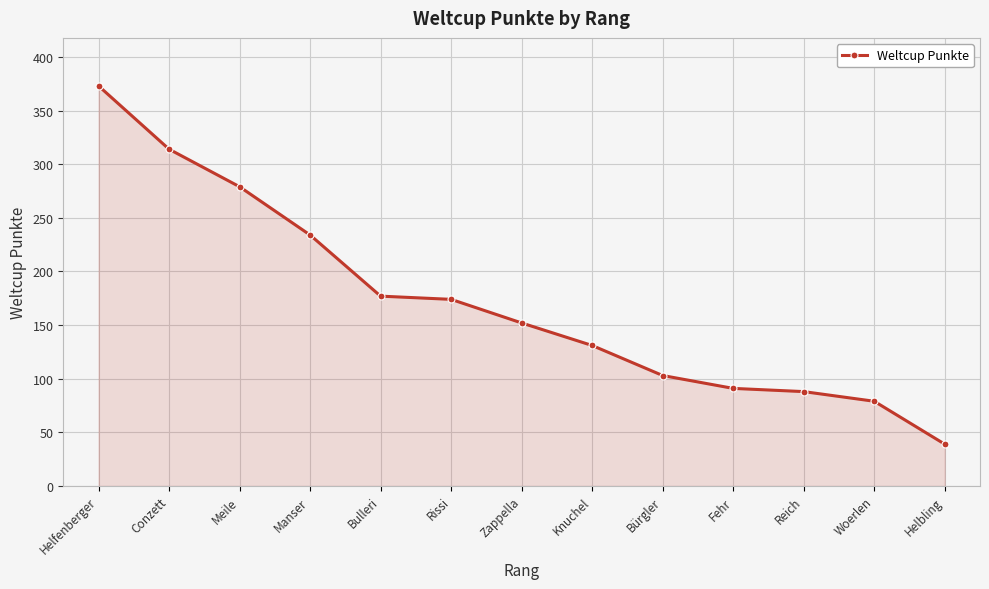

What is the sum of all values?

2234